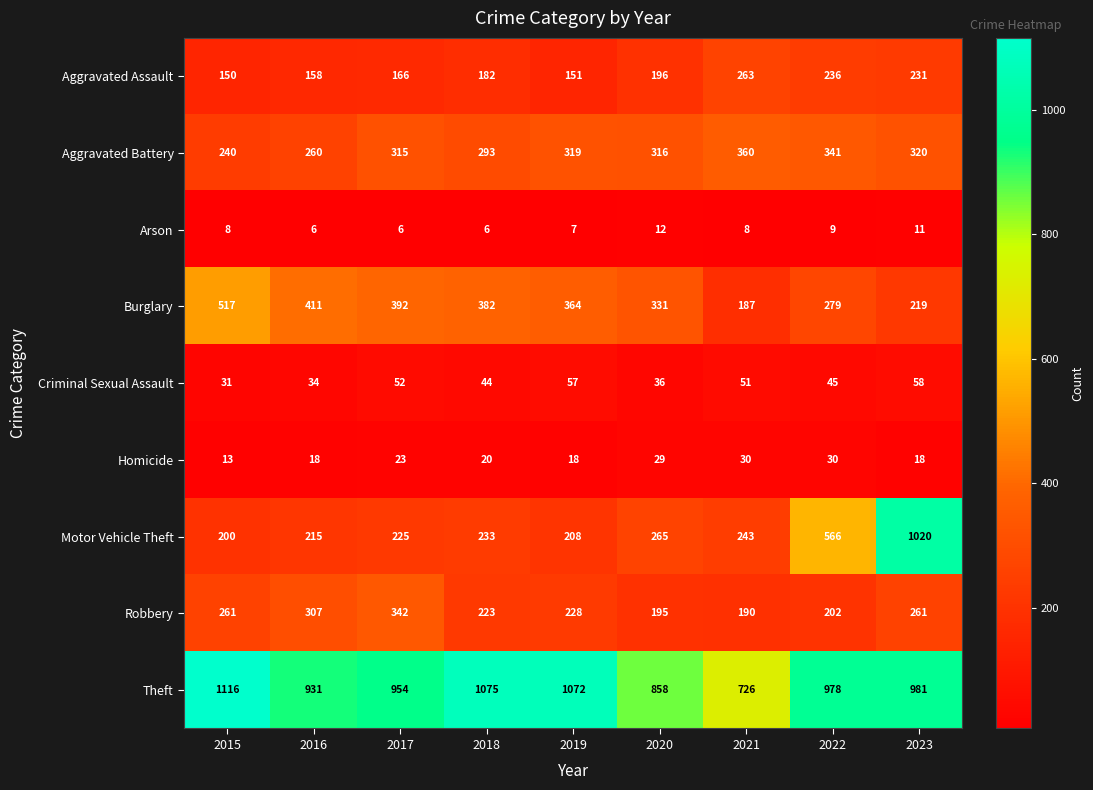

List the series in order of their peak value, lowest first.

Arson, Homicide, Criminal Sexual Assault, Aggravated Assault, Robbery, Aggravated Battery, Burglary, Motor Vehicle Theft, Theft